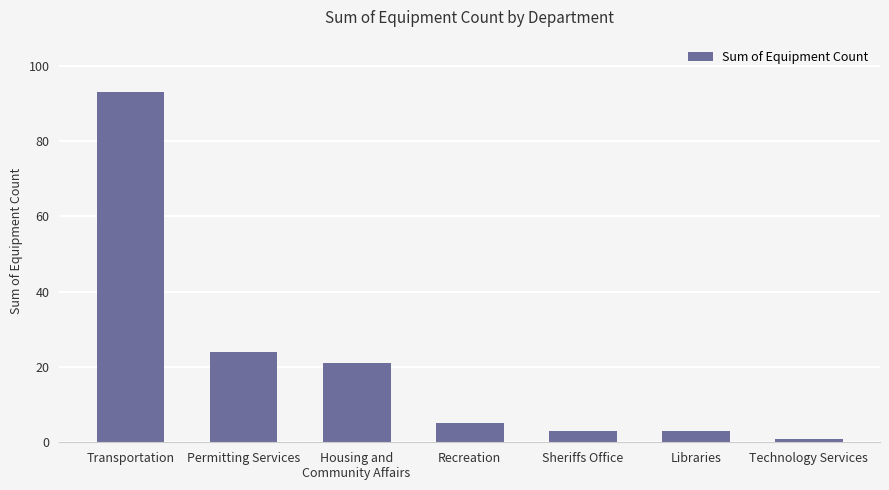

Which category has the highest value across all series?

Transportation